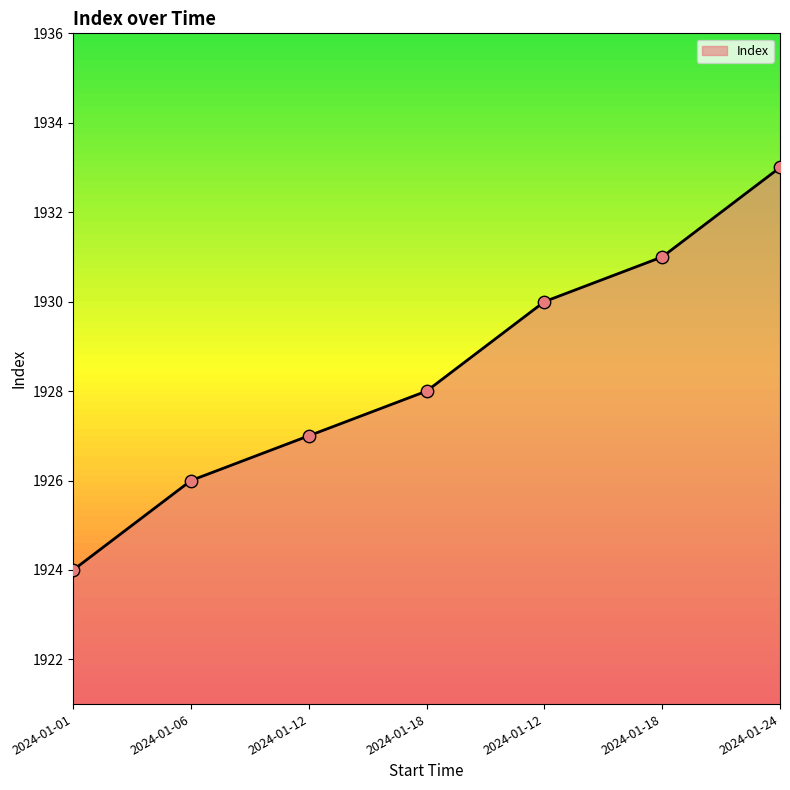

Which has a higher value, 2024-01-06 or 2024-01-12?

2024-01-12